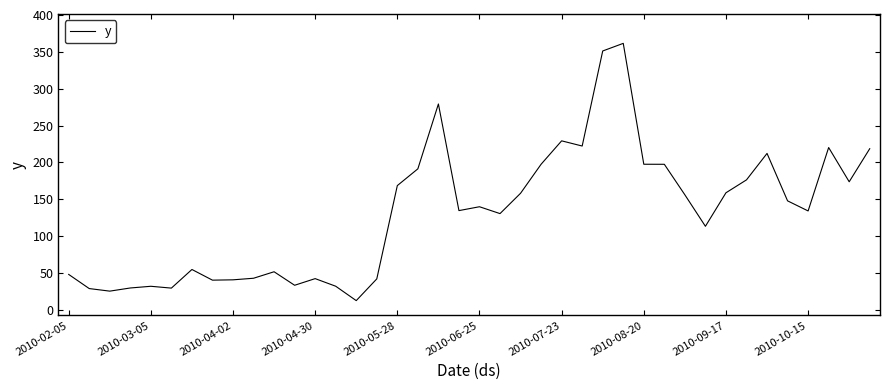

What is the smallest value displayed?

12.4